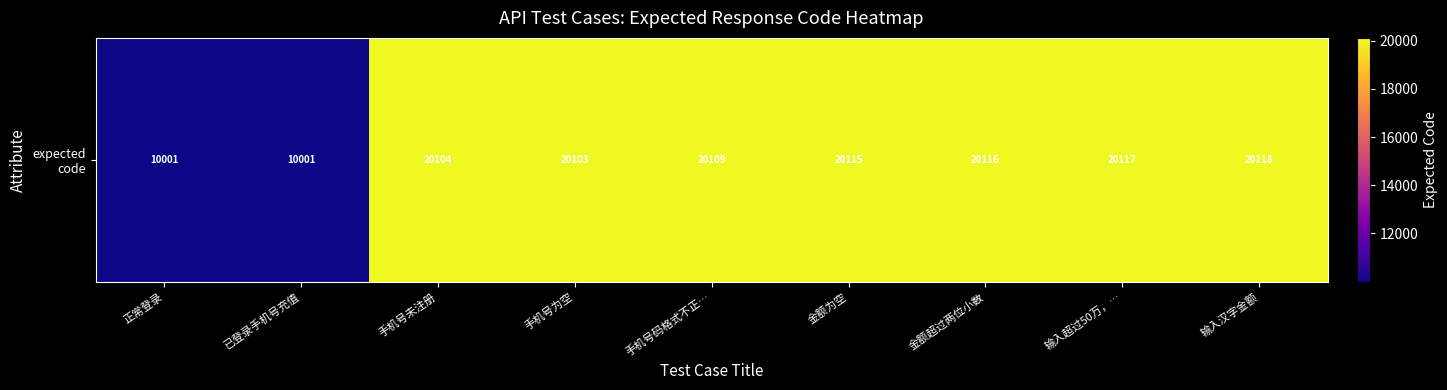

Between 手机号未注册 and 正常登录, which is larger?

手机号未注册